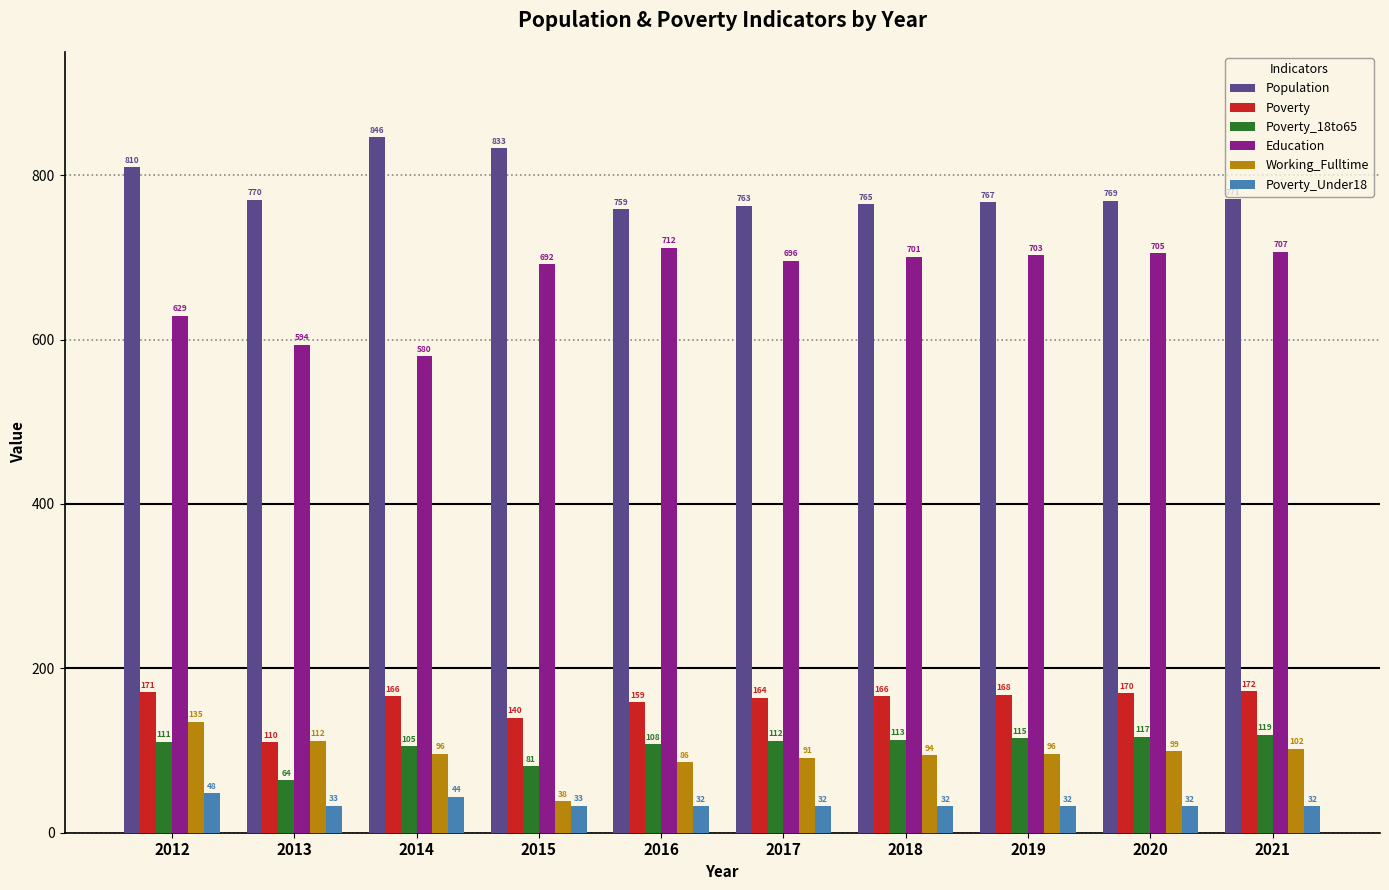

Which category has the highest value in the Poverty_18to65 series?

2021